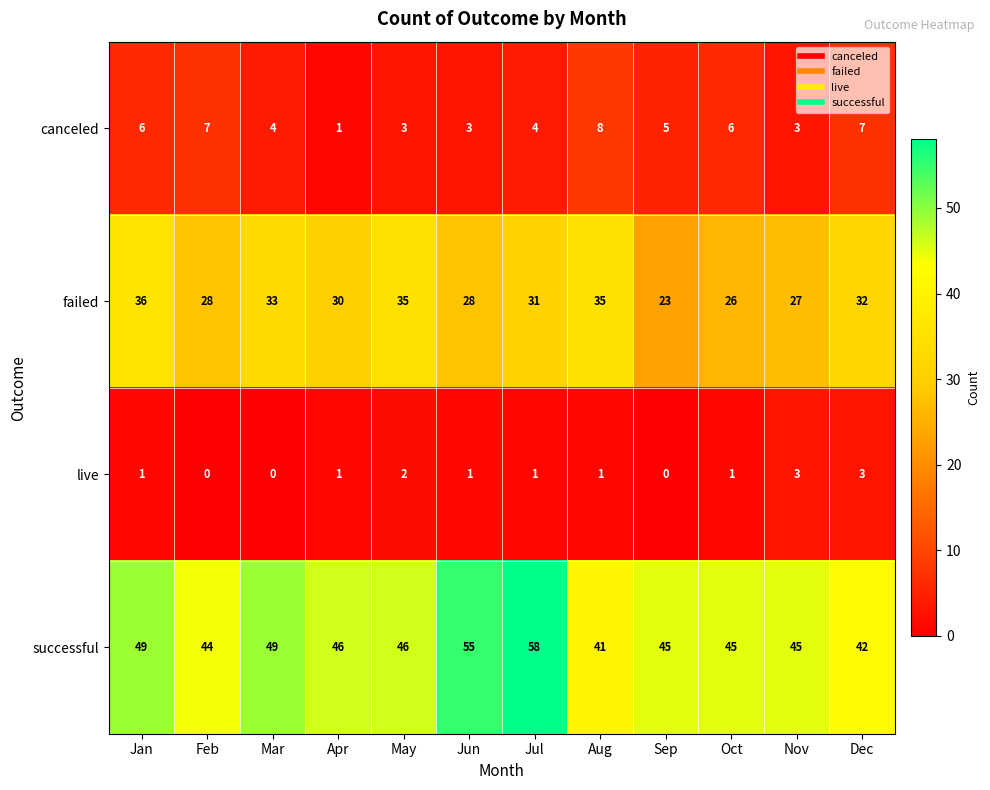

True or false: failed has a value of 12 at Nov.

False